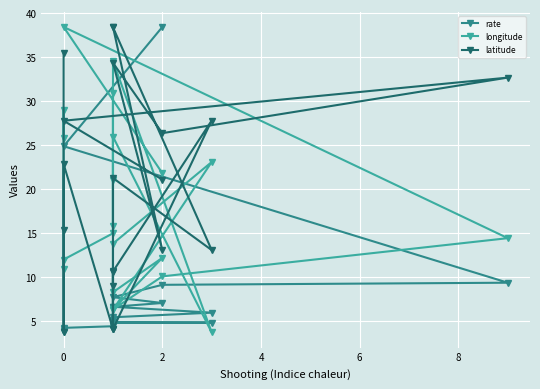

What is the sum of the longitude values at 0 and 8?

61.5